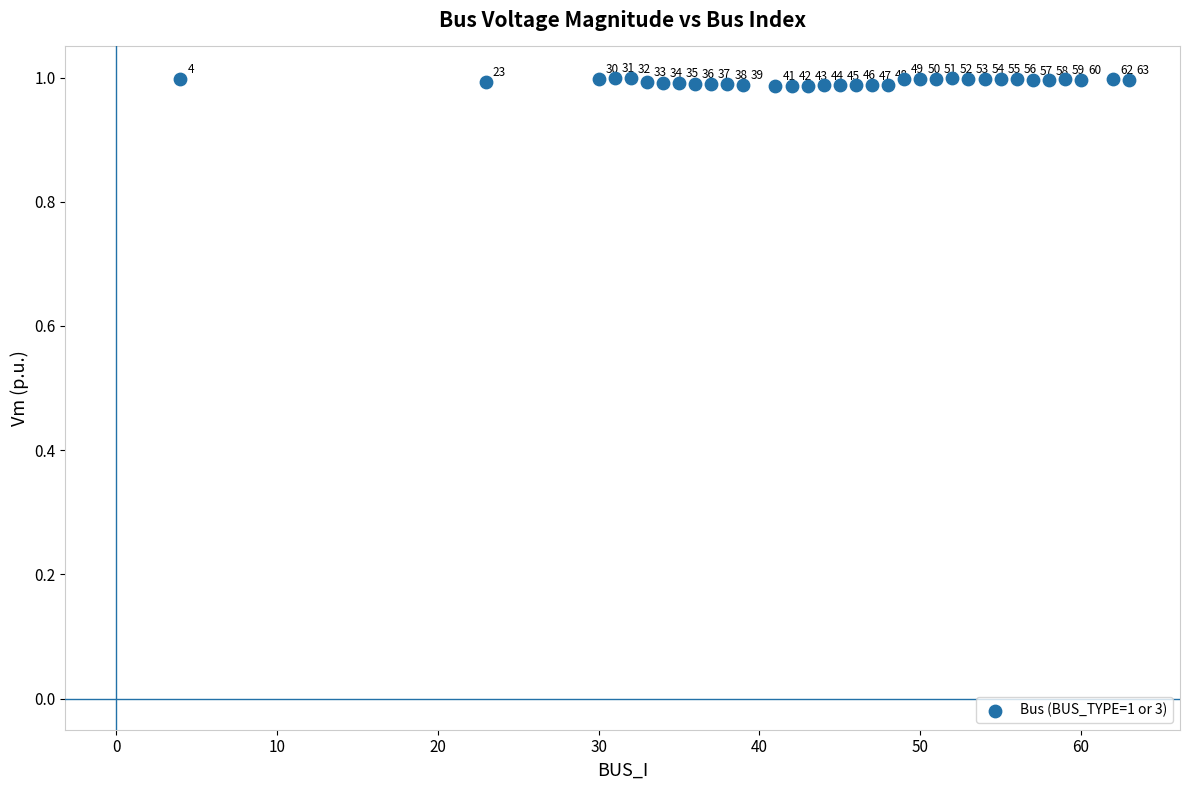

What is the range of X values (max minus min)?

59.0